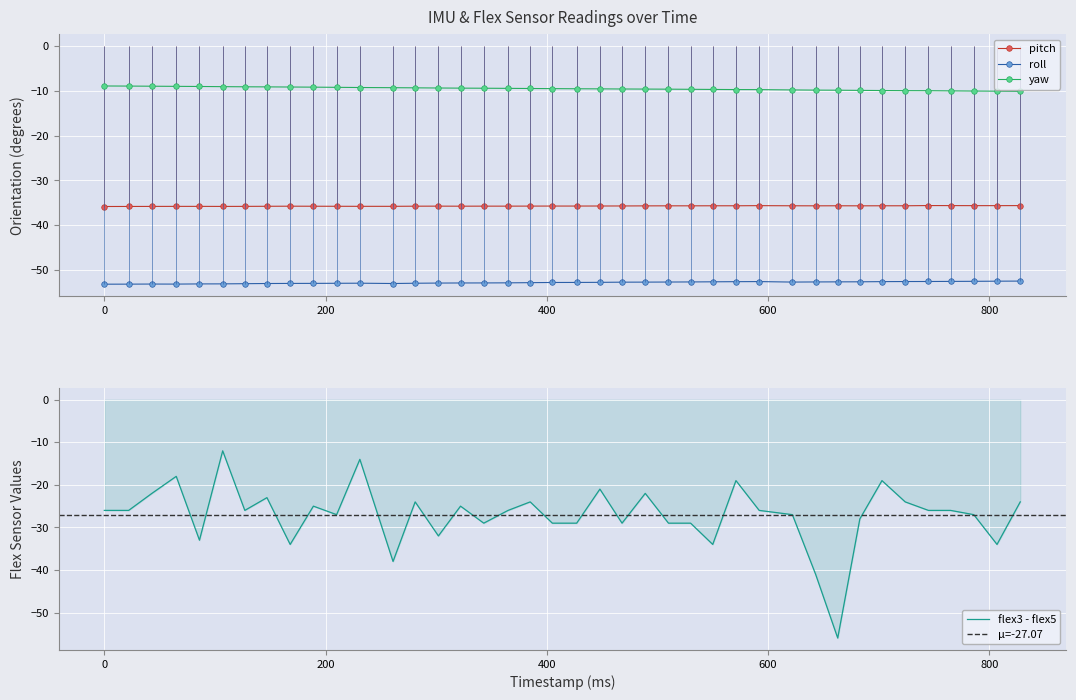

What is the value of the roll point at the 21st from the left?

-52.7